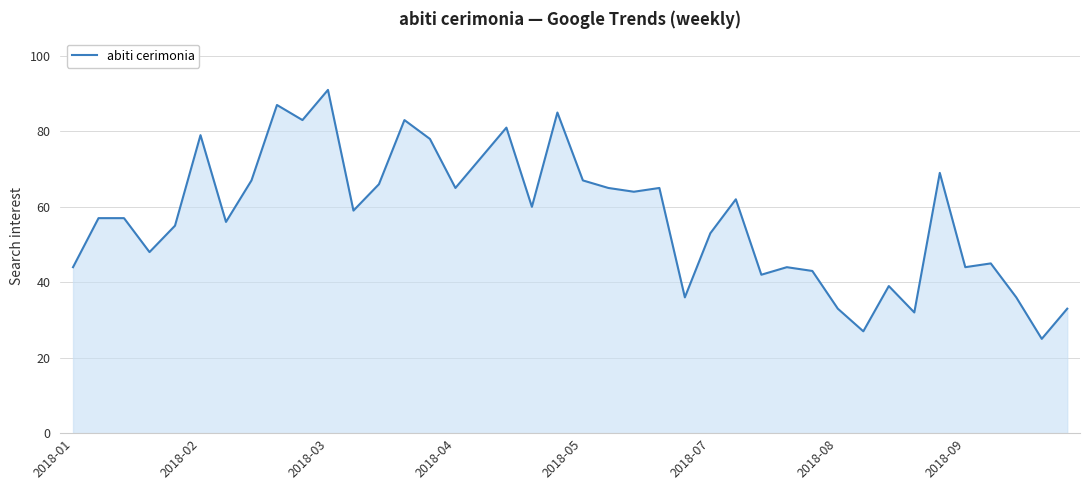

What is the difference between the maximum and minimum values?

66